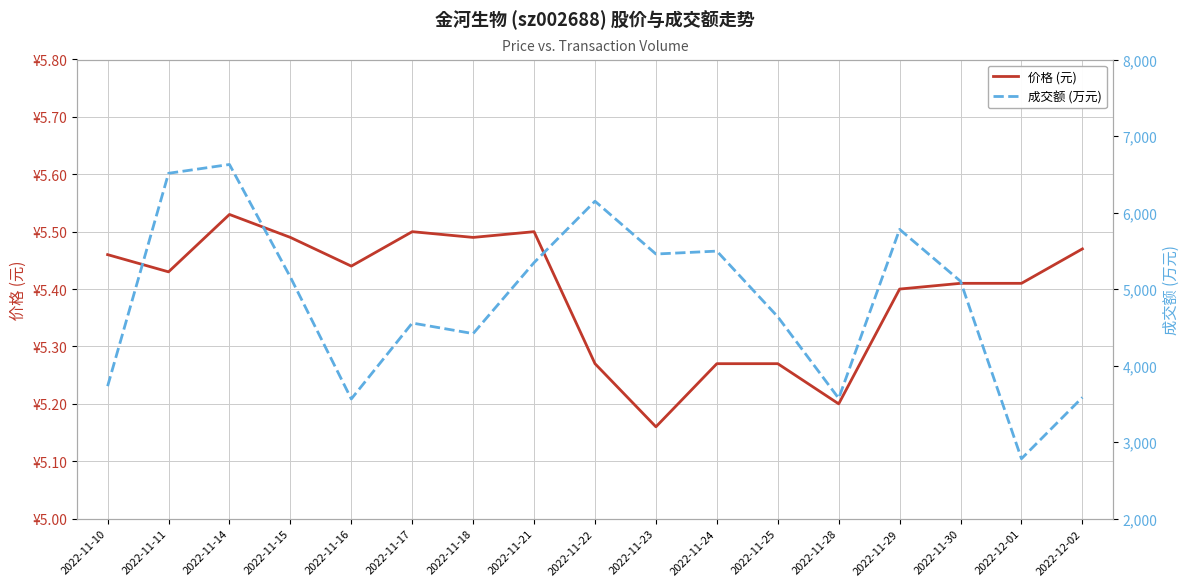

How many lines are shown in the chart?

2